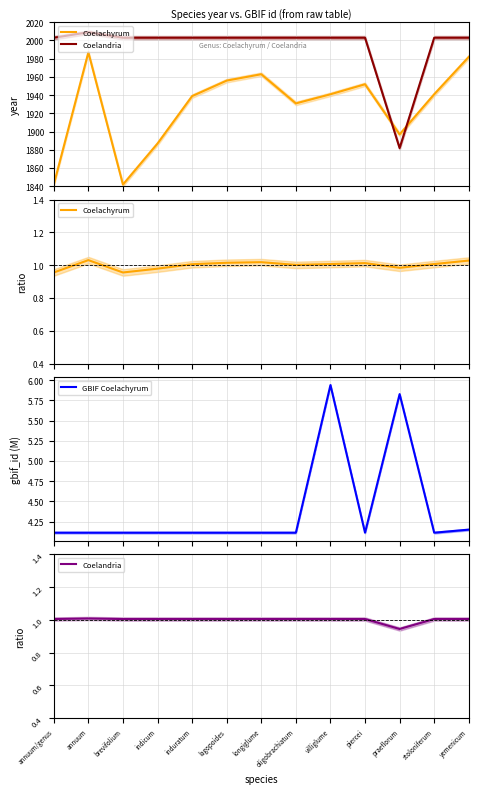

True or false: GBIF Coelachyrum and Coelandria cross at least once.

False